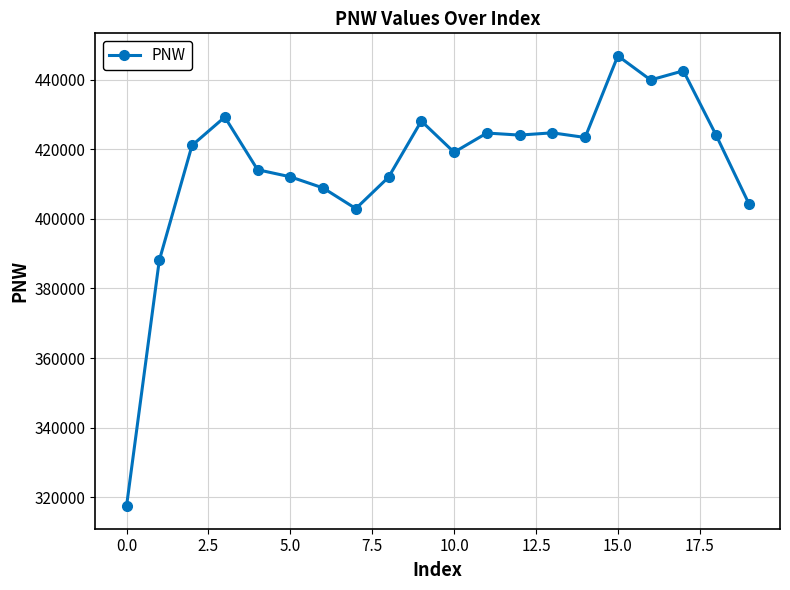

What is the minimum value shown in the chart?

317376.1